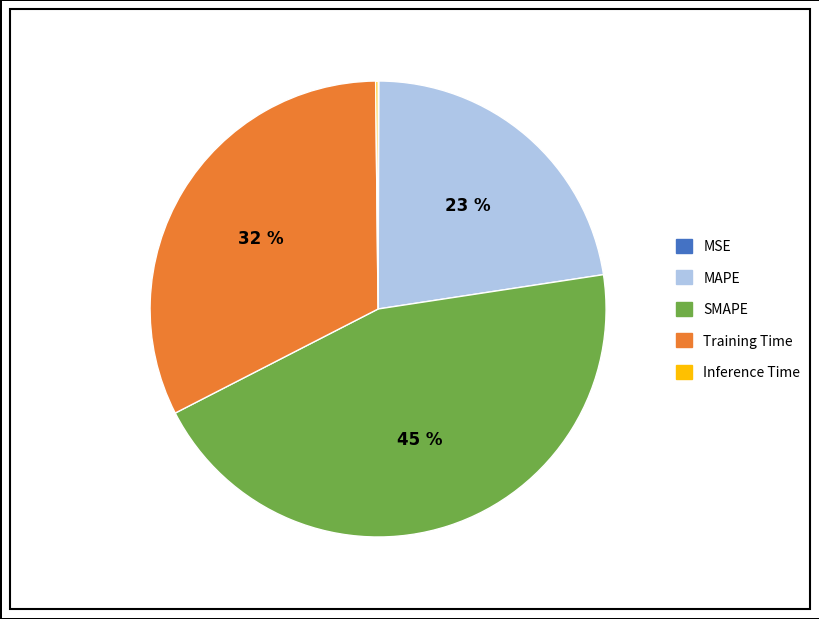

Between SMAPE and MAPE, which is larger?

SMAPE